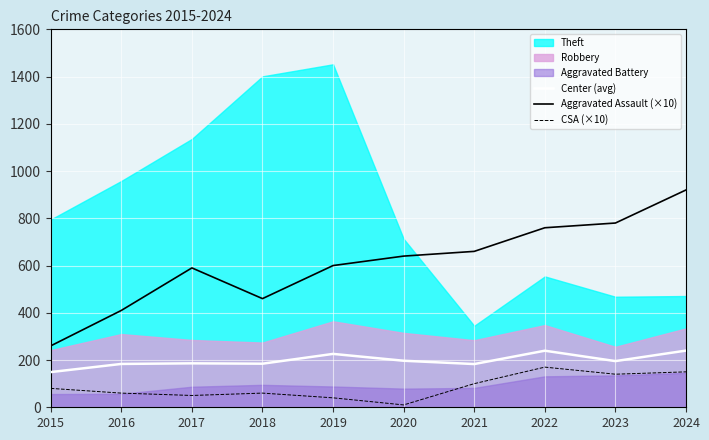

How many interior local peaks does the Aggravated Assault (×10) series have?

1